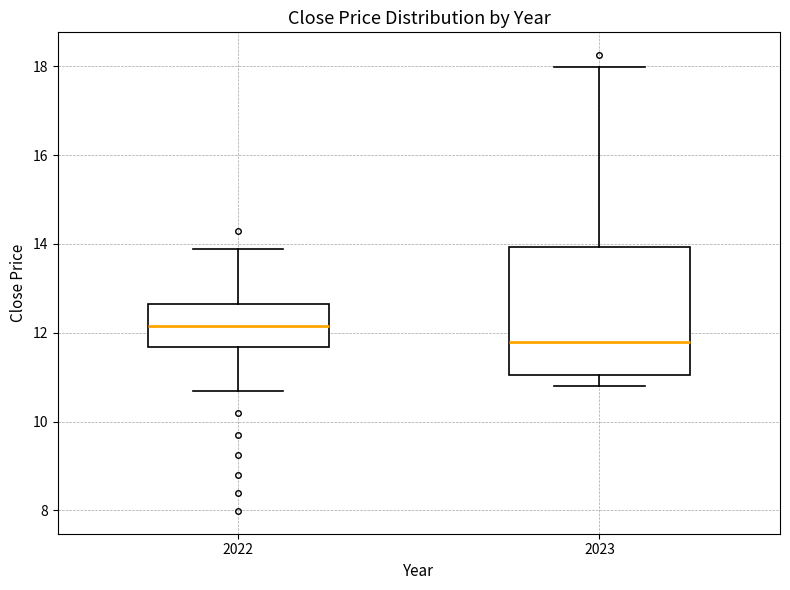

Which box has the highest median line?

2022